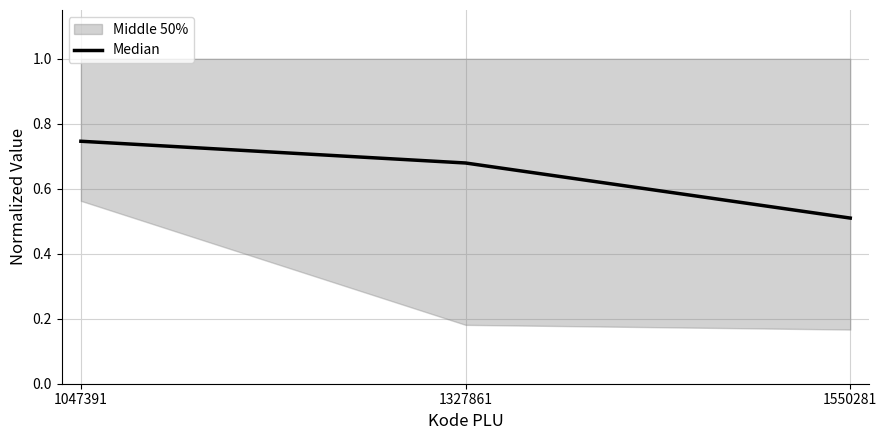

Rank the categories by value from lowest to highest.

1550281, 1327861, 1047391